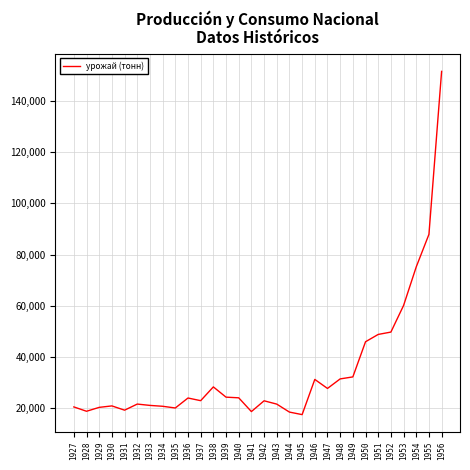

Count the number of categories in the chart.

30